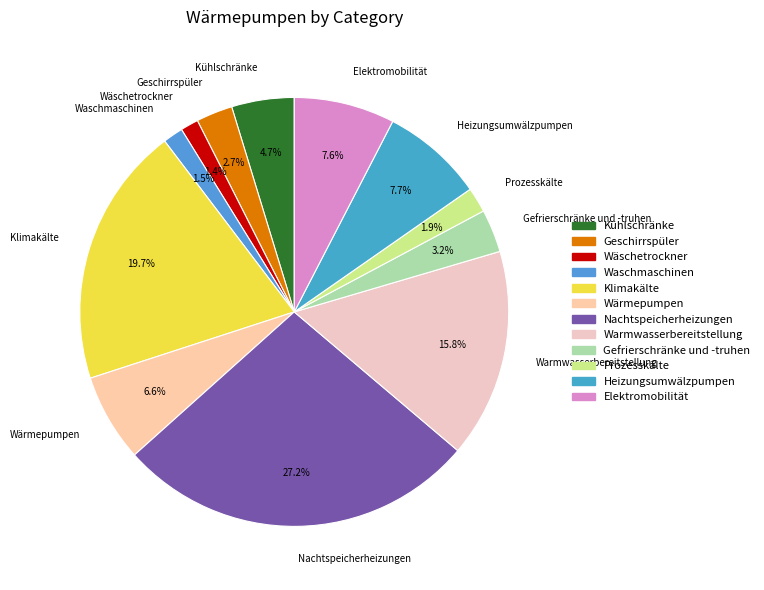

To the nearest percent, what portion does Wäschetrockner represent?

1%